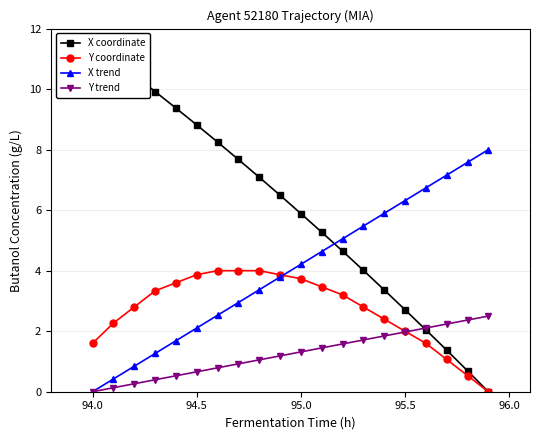

The value of X trend at 94.0 is -5.4. True or false?

False